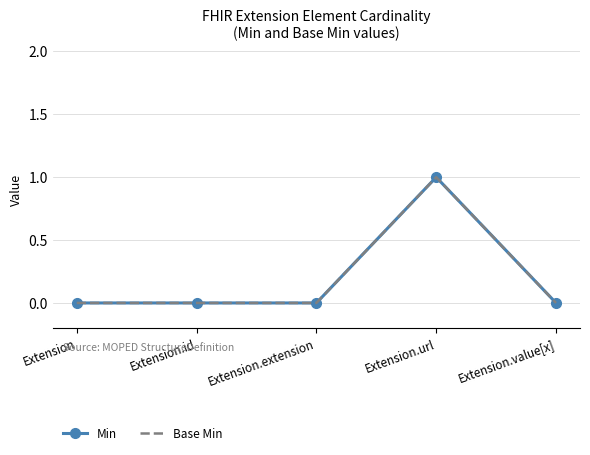

Reading left to right, list all the values displayed in this chart.

Min: Extension=0	Extension.id=0	Extension.extension=0	Extension.url=1	Extension.value[x]=0
Base Min: Extension=0	Extension.id=0	Extension.extension=0	Extension.url=1	Extension.value[x]=0